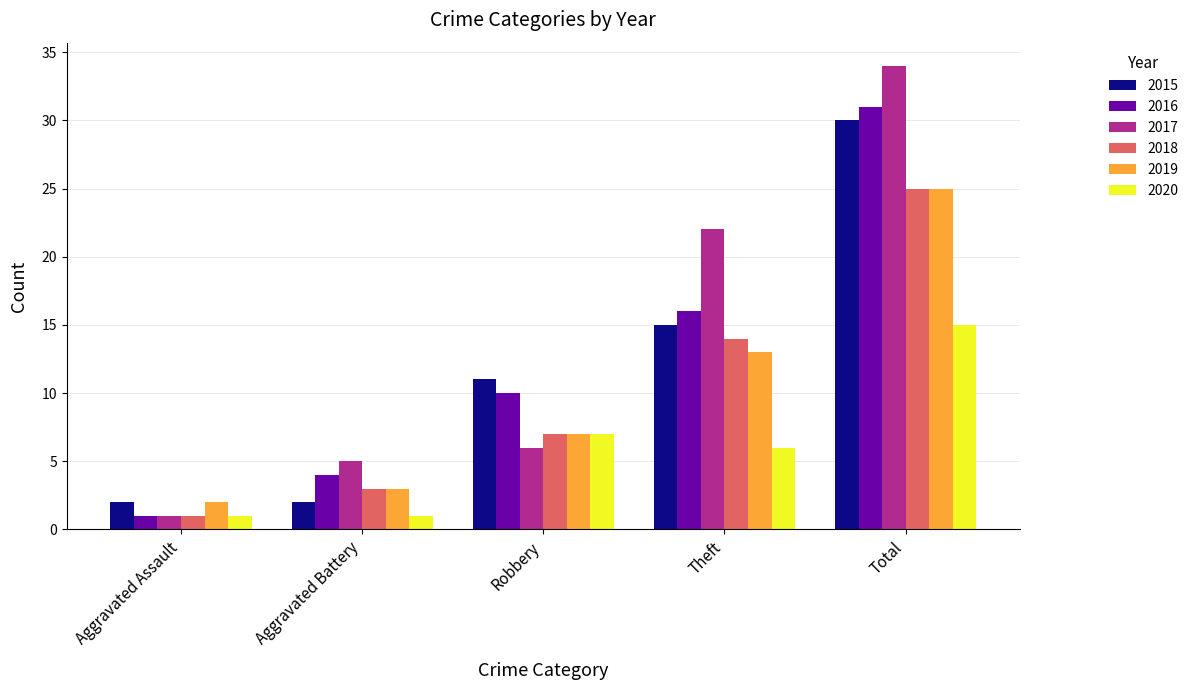

Reading left to right, what are all the values shown in this chart?

2015: 2	2	11	15	30
2016: 1	4	10	16	31
2017: 1	5	6	22	34
2018: 1	3	7	14	25
2019: 2	3	7	13	25
2020: 1	1	7	6	15